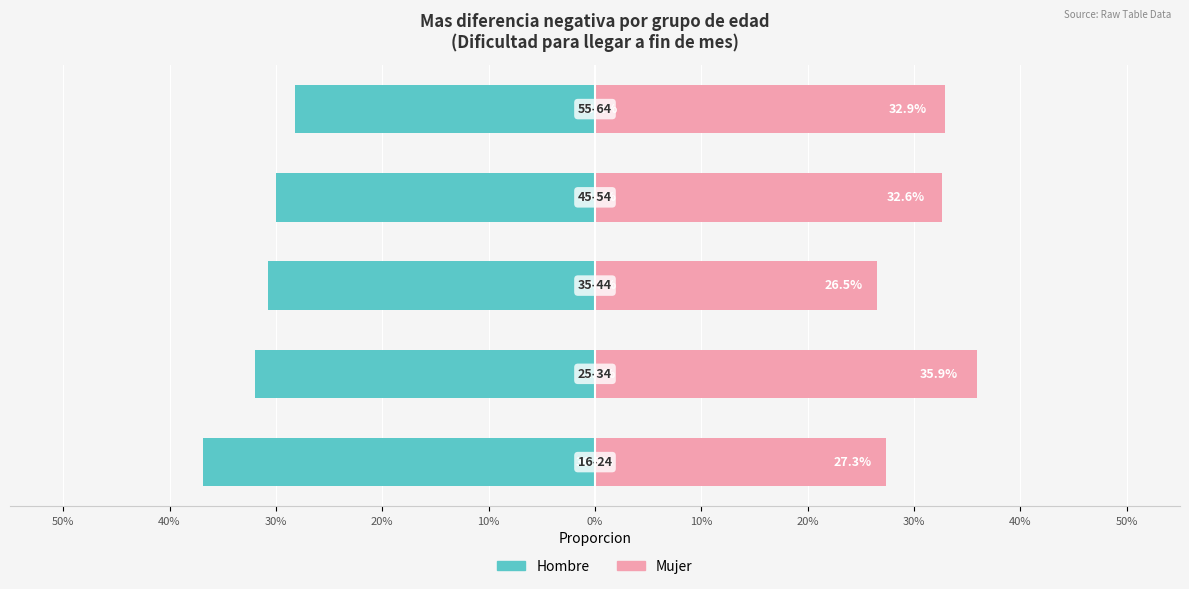

Count the number of data series in this chart.

2